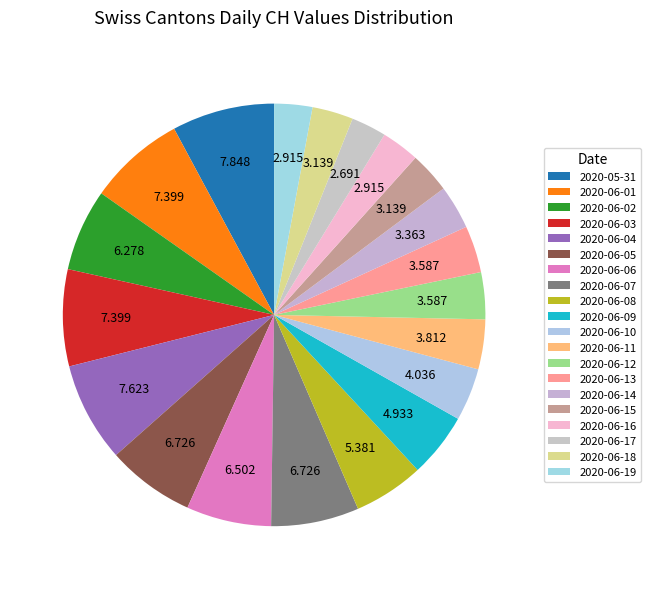

True or false: 2020-06-09 accounts for 5% of the total.

True